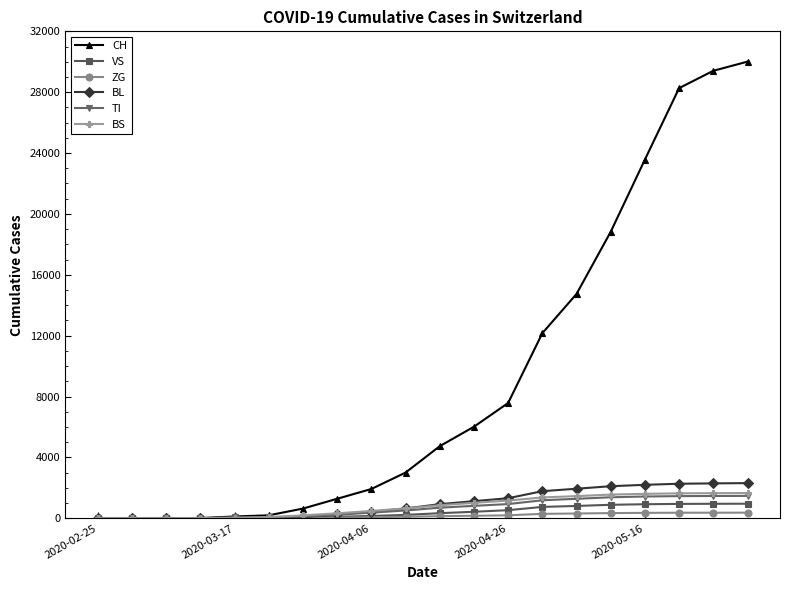

Which series has the widest spread of values?

CH